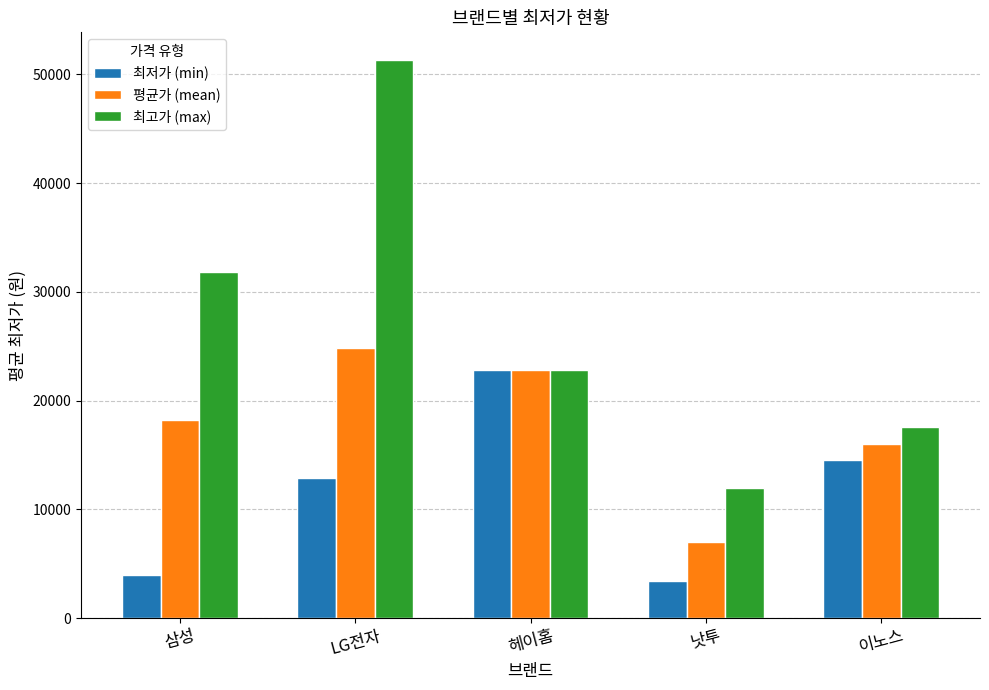

At which label is 평균가 (mean) closest to 15931?

이노스